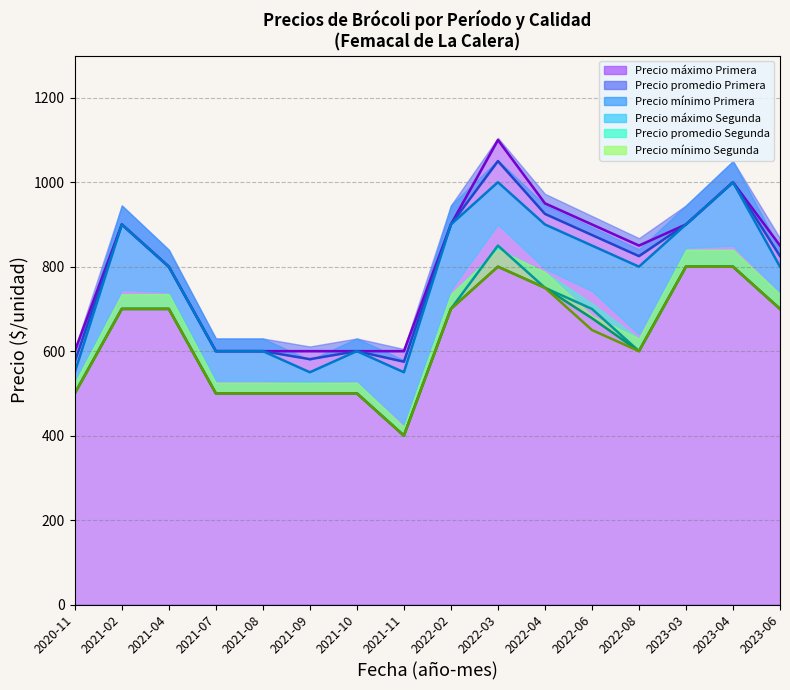

Reading right to left, list all the values displayed in this chart.

Precio mínimo Primera: 800	1000	900	800	850	900	1000	900	550	600	550	600	600	800	900	550
Precio máximo Primera: 850	1000	900	850	900	950	1100	900	600	600	600	600	600	800	900	600
Precio promedio Primera: 825	1000	900	825	875	925	1050	900	575	600	581	600	600	800	900	575
Precio promedio Segunda: 700	800	800	600	678	750	800	700	400	500	500	500	500	700	700	500
Precio mínimo Segunda: 700	800	800	600	650	750	800	700	400	500	500	500	500	700	700	500
Precio máximo Segunda: 700	800	800	600	700	750	850	700	400	500	500	500	500	700	700	500